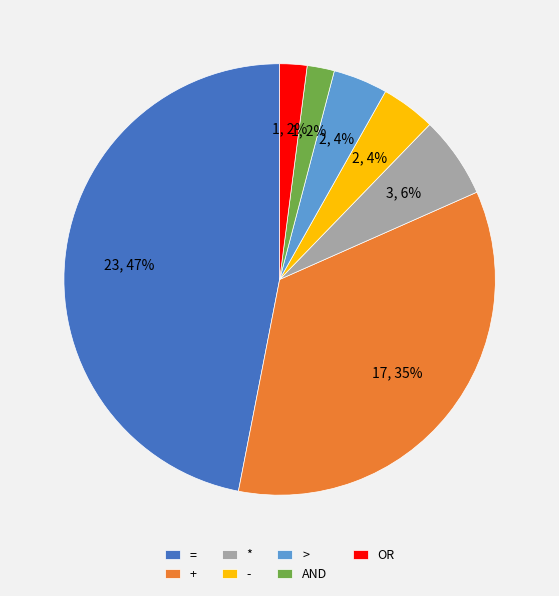

How many segments does this pie chart have?

7